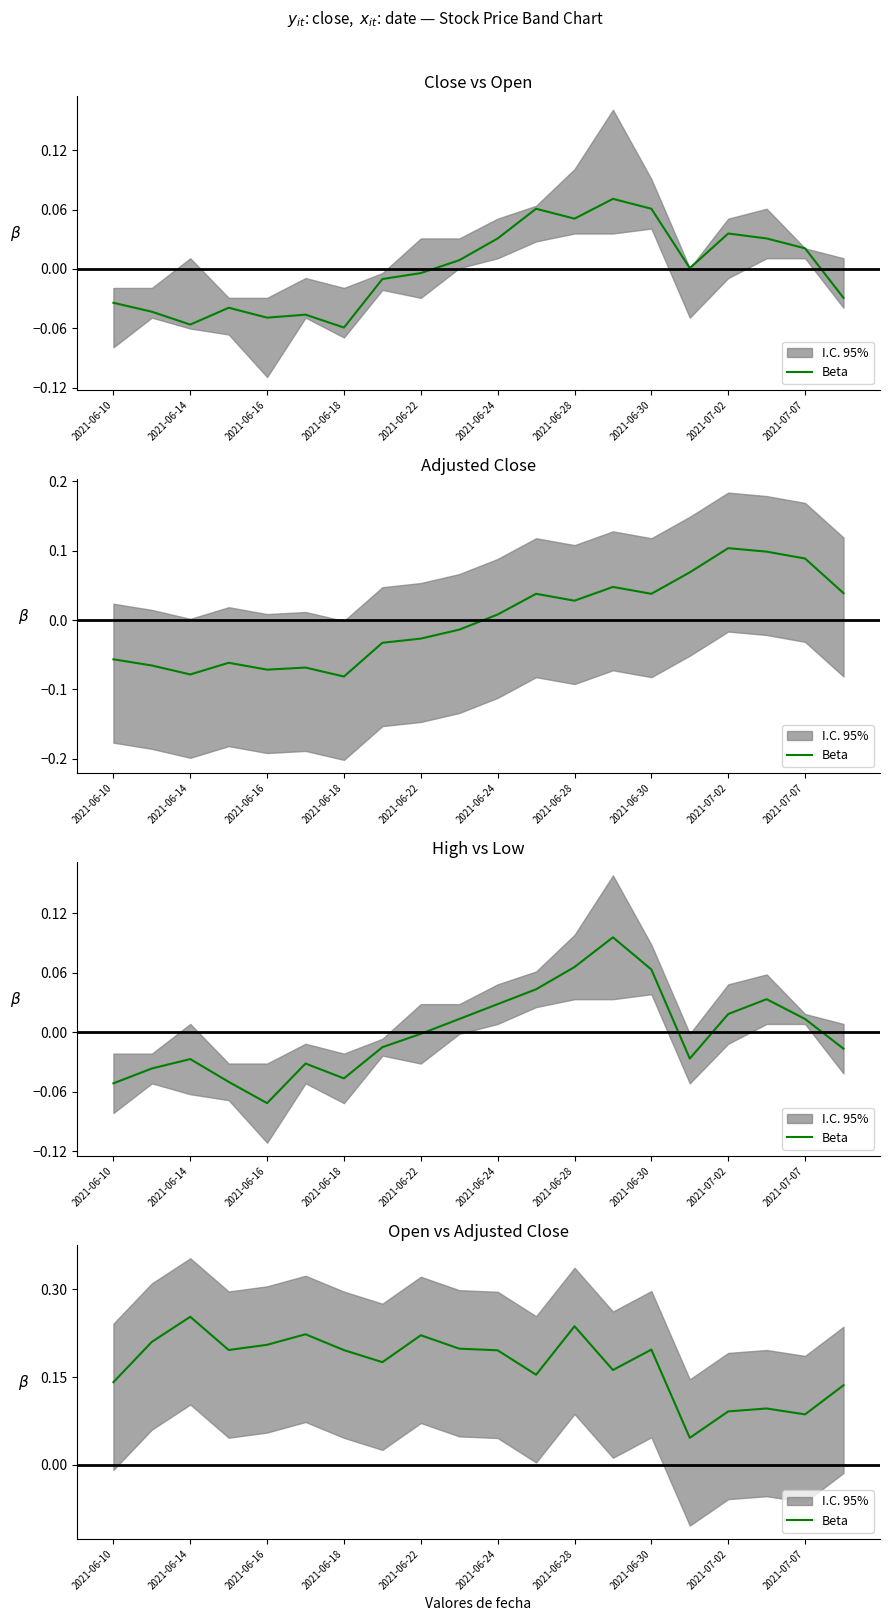

How many lines are shown in the chart?

1